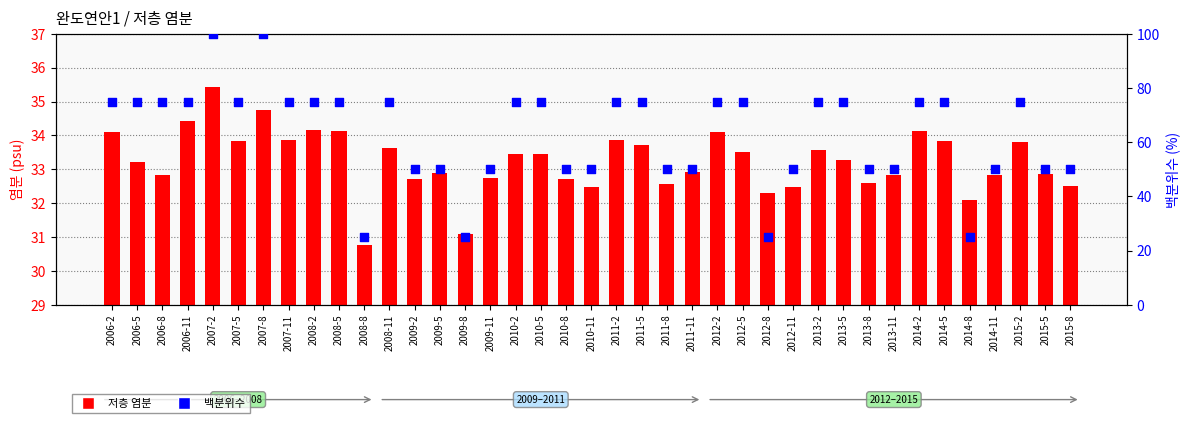

At how many categories does at least one series exceed 64?

22